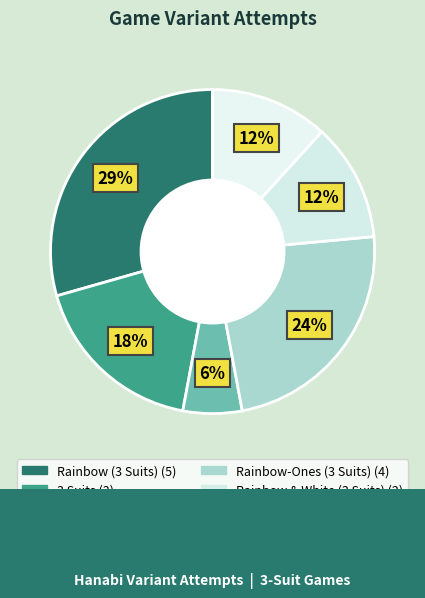

Count the number of slices in the pie.

6